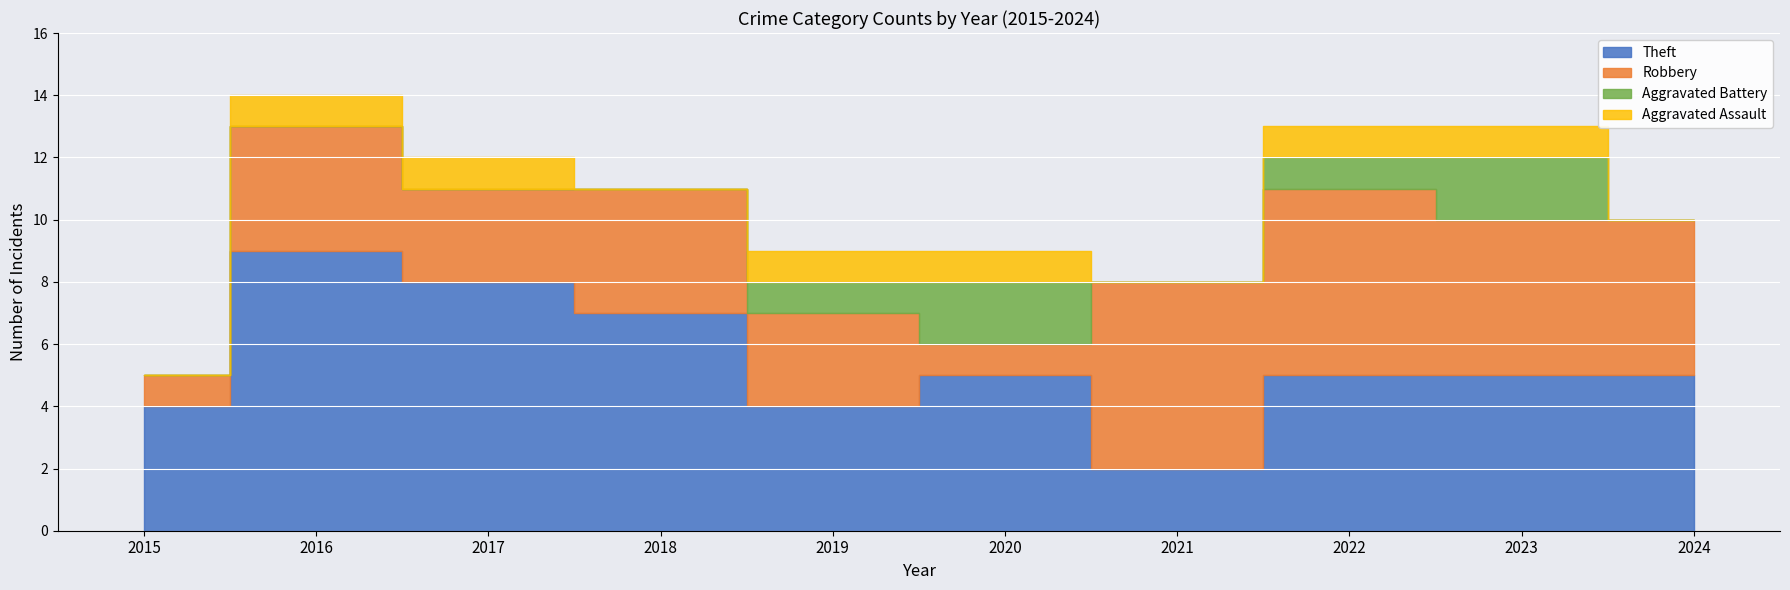

Reading left to right, what are all the values shown in this chart?

Aggravated Assault: 2015=0	2016=1	2017=1	2018=0	2019=1	2020=1	2021=0	2022=1	2023=1	2024=0
Aggravated Battery: 2015=0	2016=0	2017=0	2018=0	2019=1	2020=2	2021=0	2022=1	2023=2	2024=0
Robbery: 2015=1	2016=4	2017=3	2018=4	2019=3	2020=1	2021=6	2022=6	2023=5	2024=5
Theft: 2015=4	2016=9	2017=8	2018=7	2019=4	2020=5	2021=2	2022=5	2023=5	2024=5